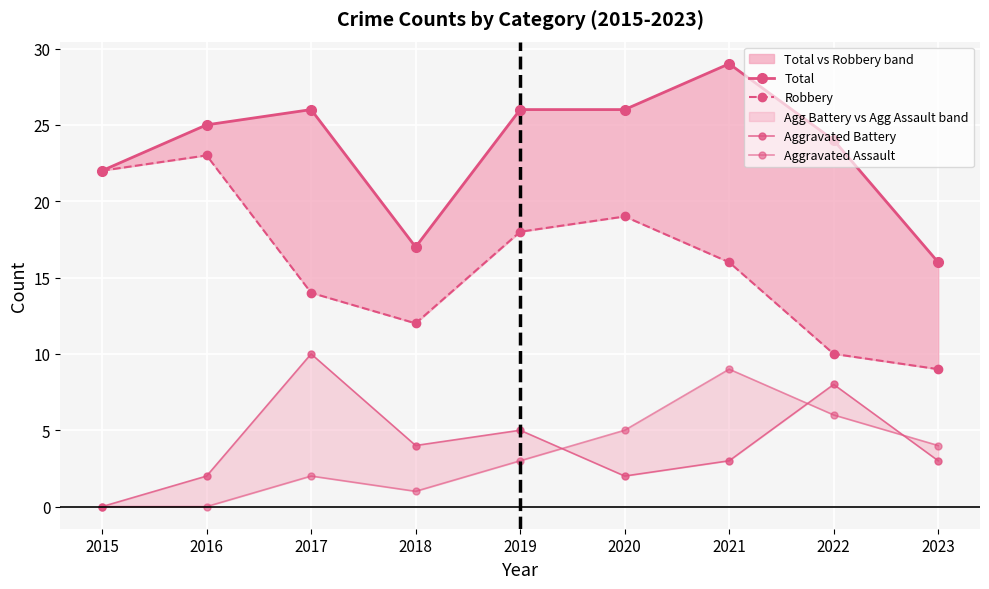

True or false: Total and Aggravated Battery intersect in this chart.

False